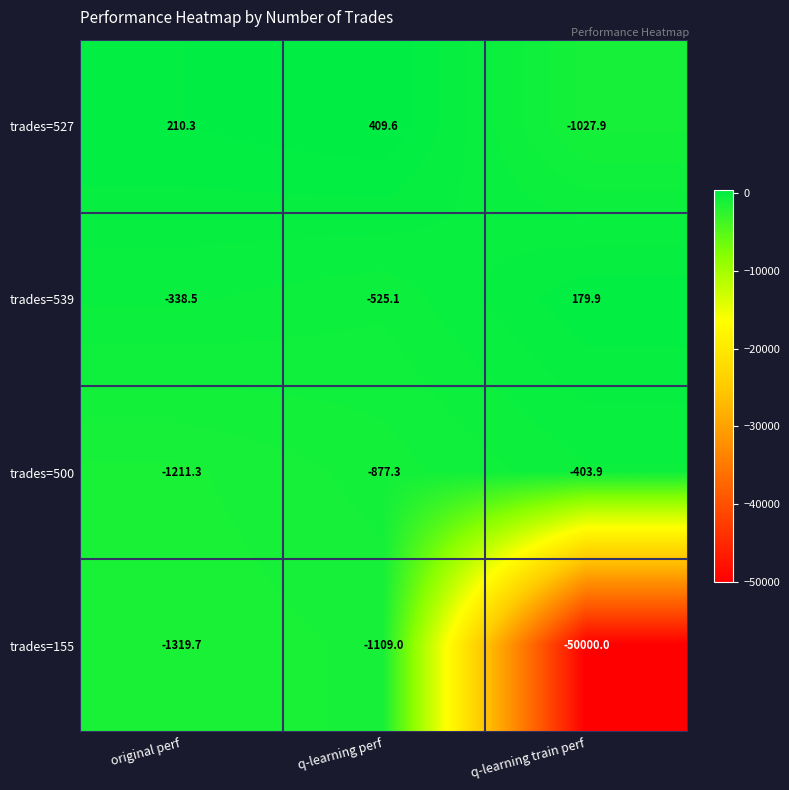

What is the average value of the trades=155 series?

-17476.2